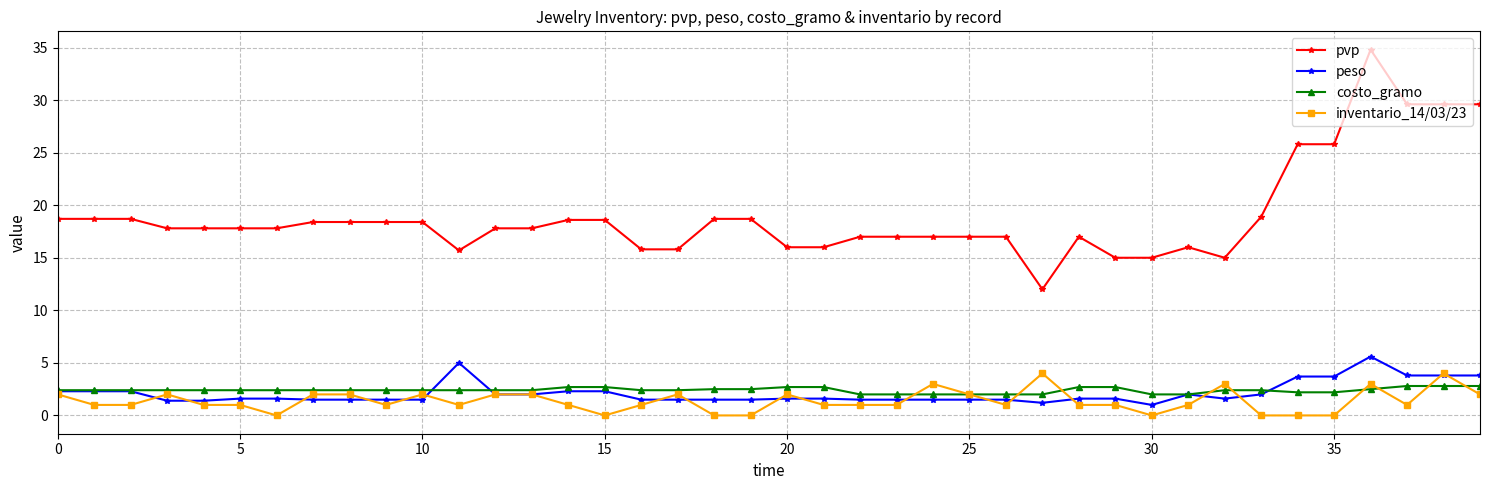

What is the value of the costo_gramo point at the 38th from the left?

2.8